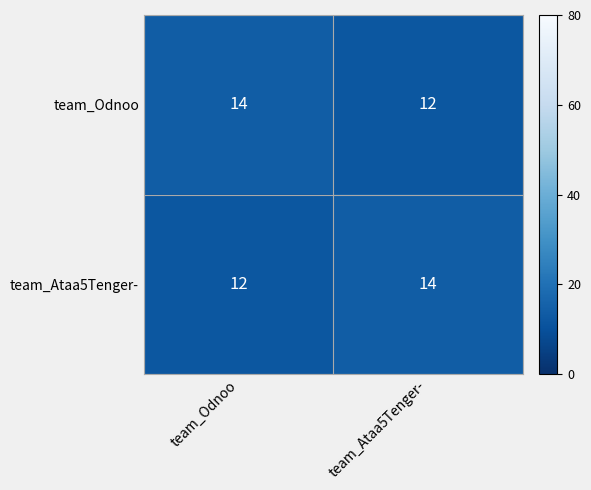

The team_Odnoo series shows 22 at team_Odnoo. True or false?

False